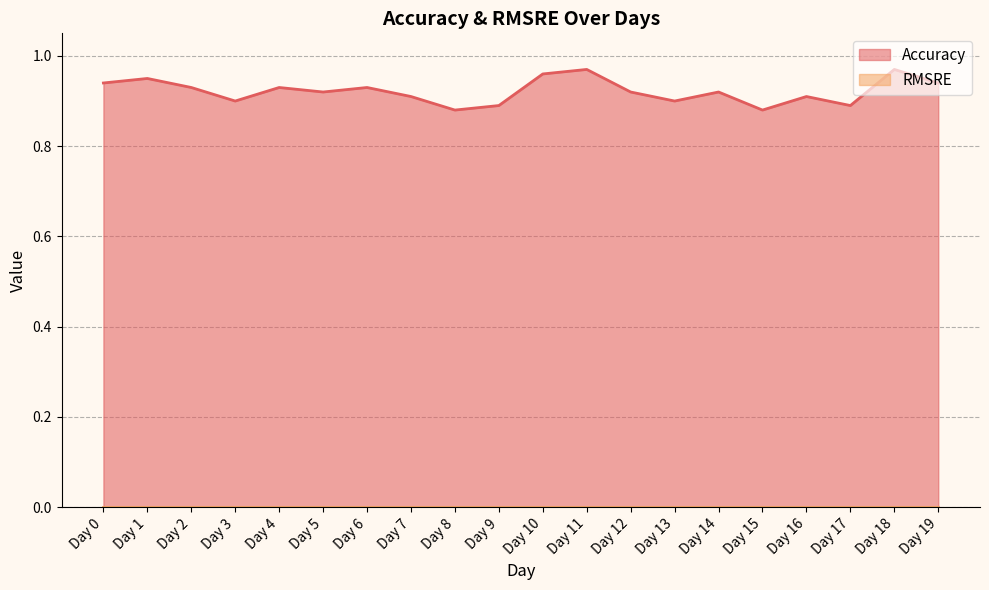

Between Day 13 and Day 3, which is larger?

Day 13